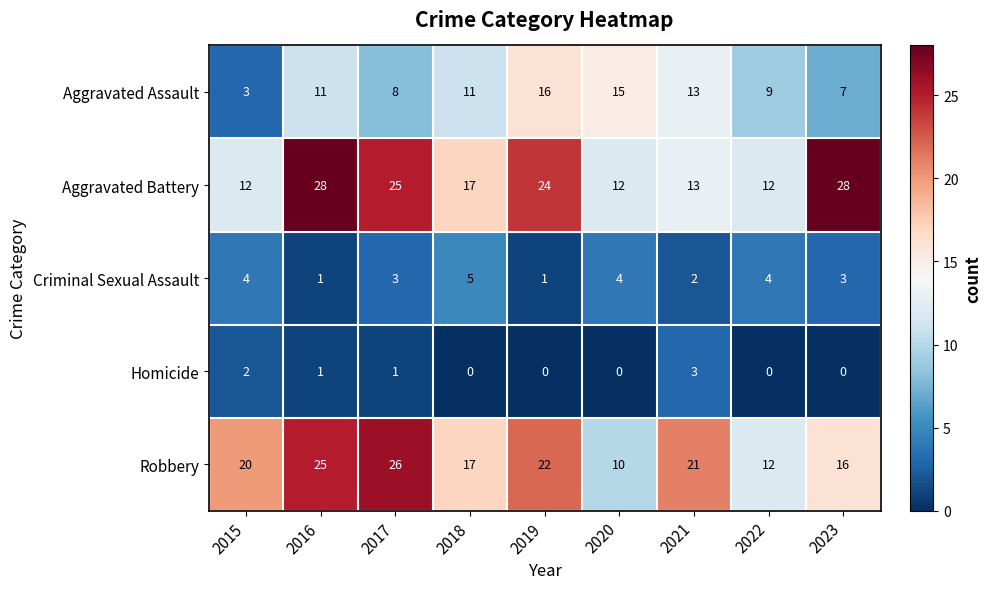

Which series changed the most between 2017 and 2021?

Aggravated Battery